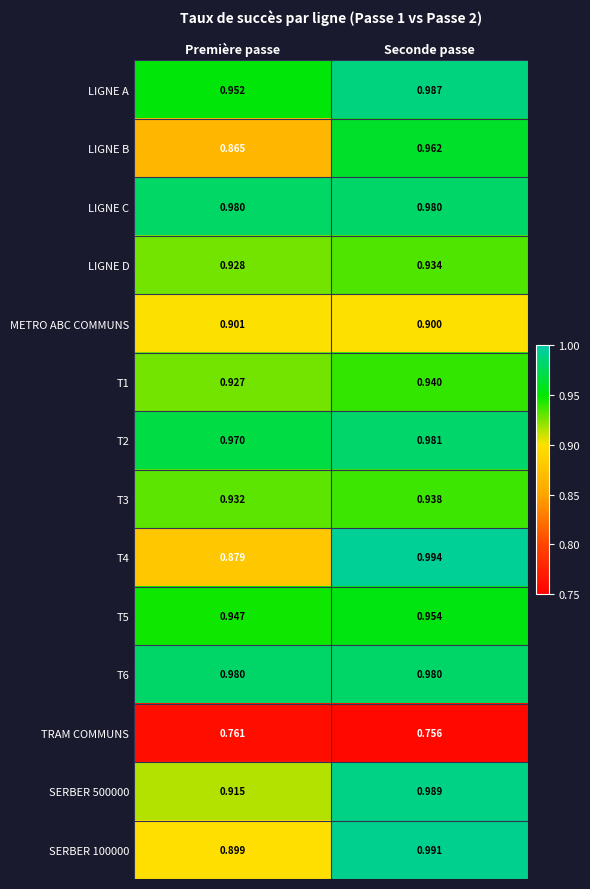

At which category is the sum across all series the highest?

Seconde passe